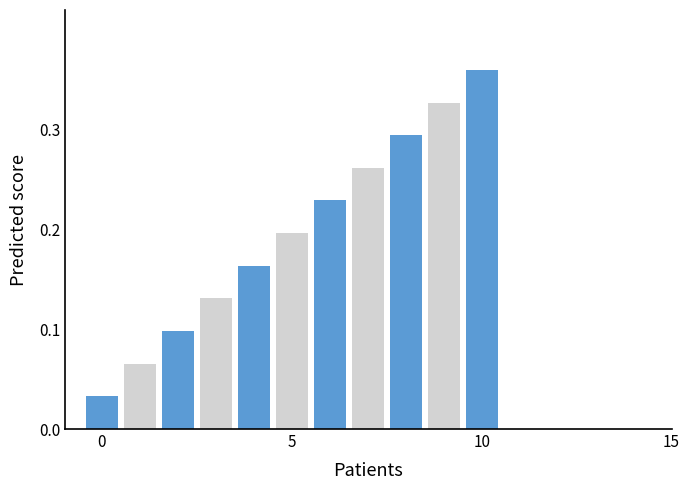

How many values are between 0 and 1?

11